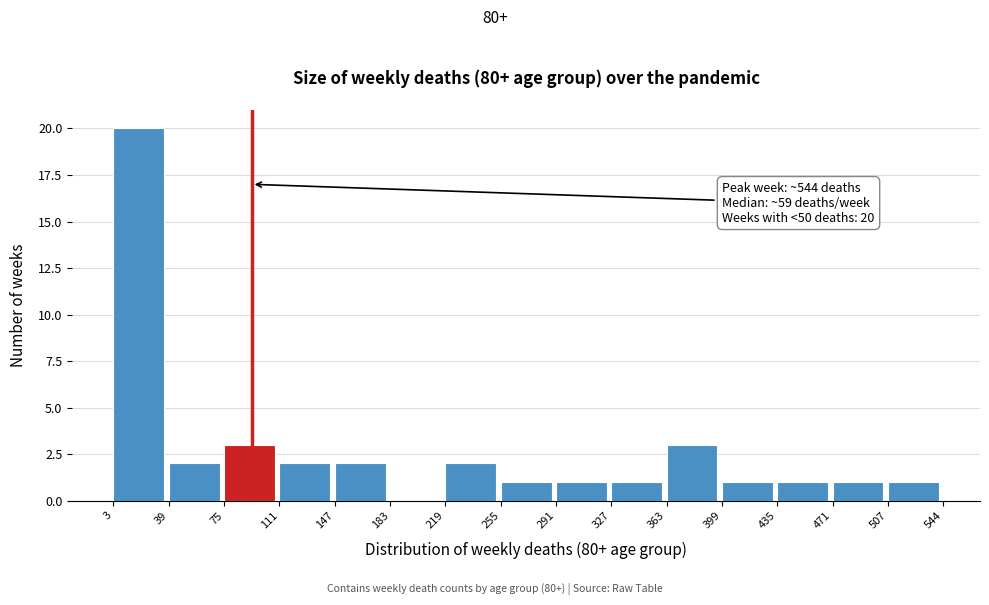

Over which range of the x-axis is the bar tallest?

3 to 39